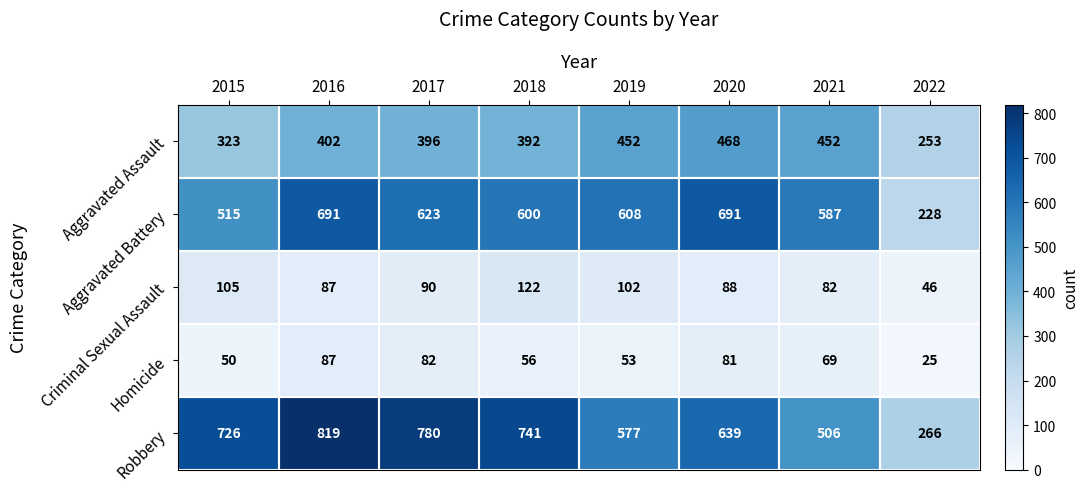

Read the Robbery value at 2022, to the nearest 100.

300